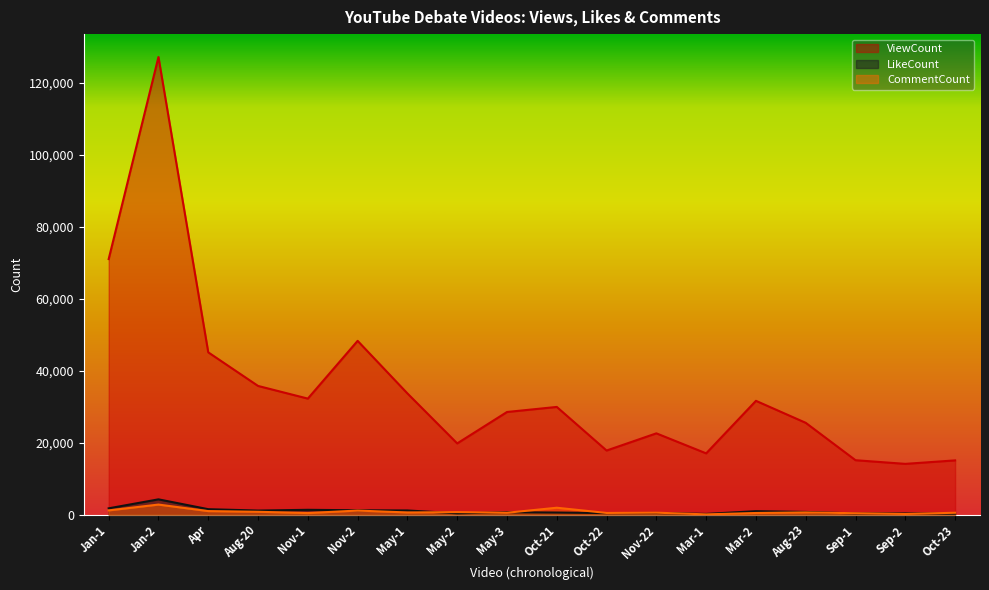

Which series has the largest range (max minus min)?

ViewCount